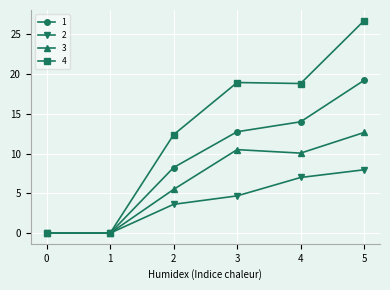

Is this an area chart (filled region under the line)?

No